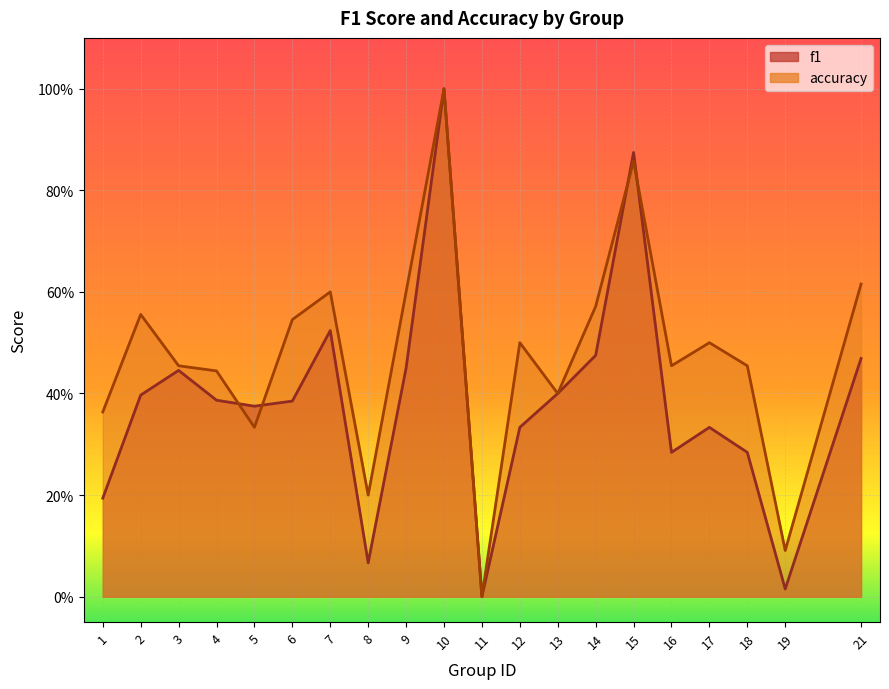

The value of accuracy at 8 is 0.3. True or false?

False